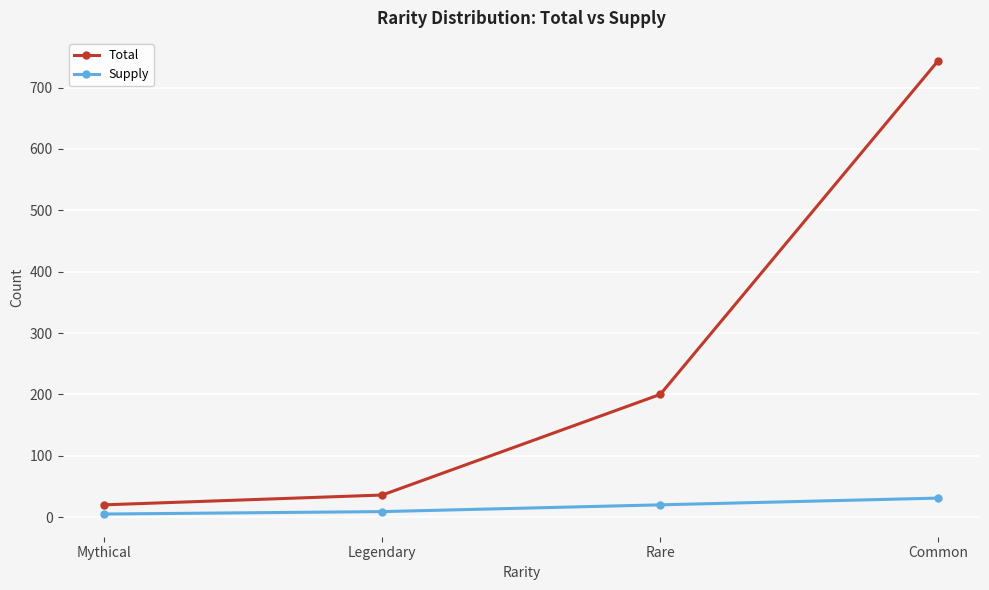

What is the spread (max minus min) of values at Mythical?

15